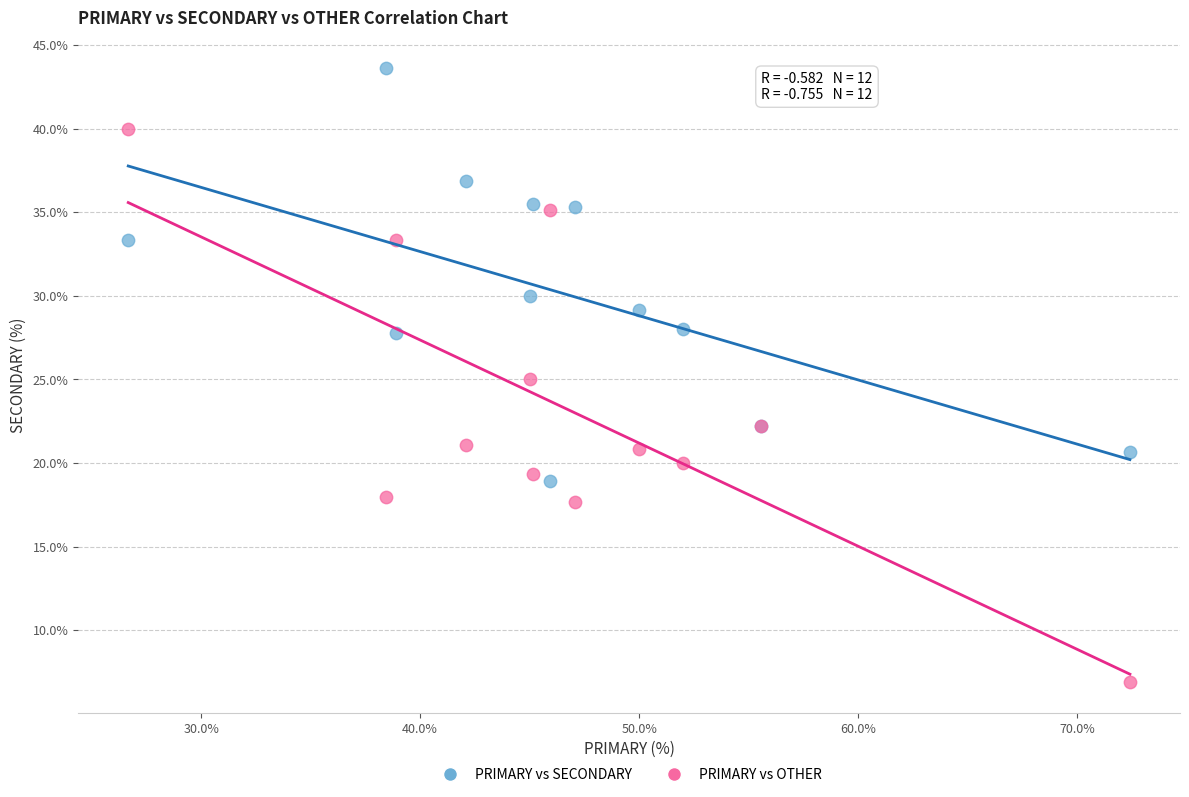

Which series has the largest Y range (max minus min)?

PRIMARY vs OTHER